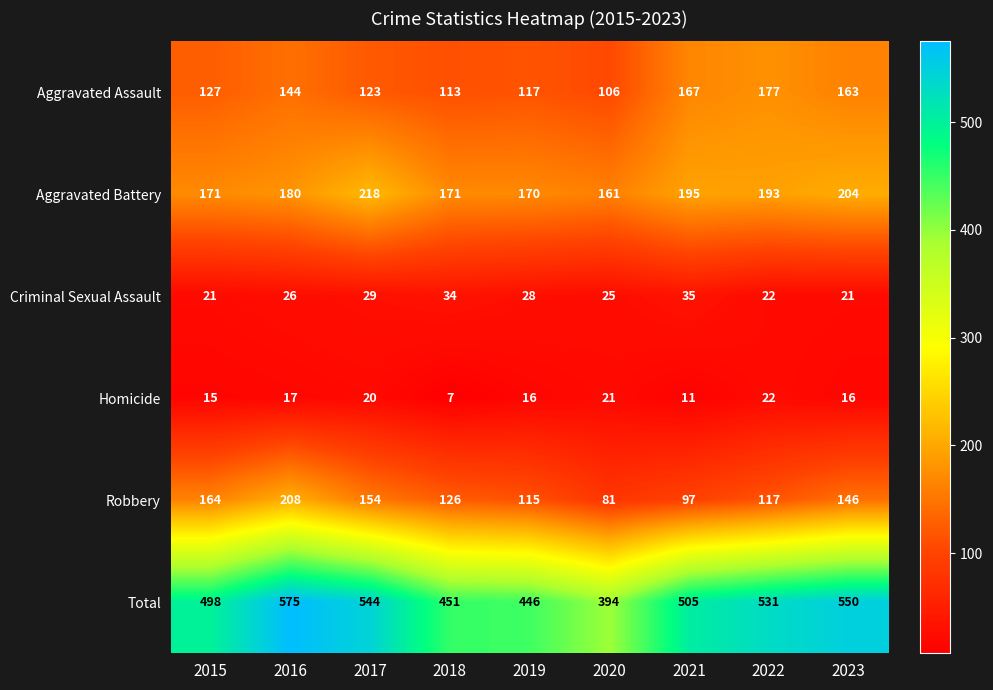

How many series are shown in this chart?

6